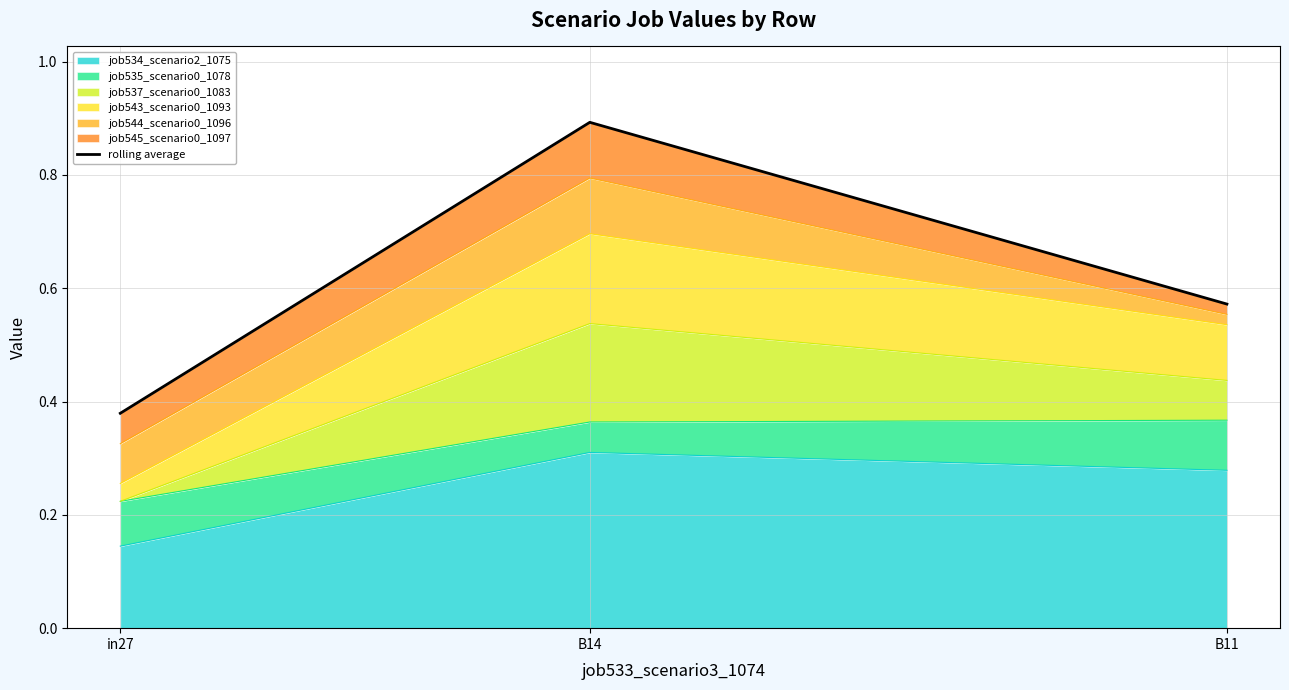

Which has a higher value, in27 or B14?

B14